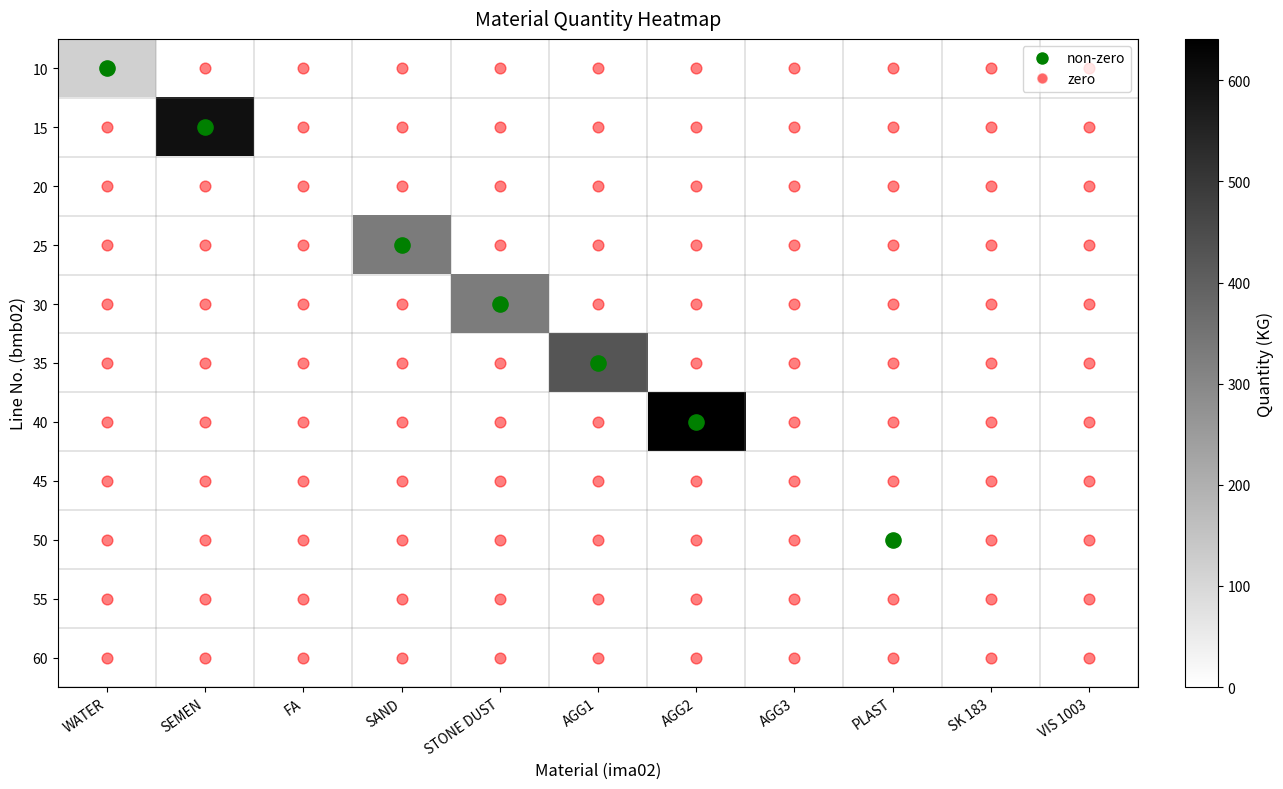

Reading left to right, transcribe all the data shown in this chart.

10: WATER=120.0	SEMEN=0.0	FA=0.0	SAND=0.0	STONE DUST=0.0	AGG1=0.0	AGG2=0.0	AGG3=0.0	PLAST=0.0	SK 183=0.0	VIS 1003=0.0
15: WATER=0.0	SEMEN=600.0	FA=0.0	SAND=0.0	STONE DUST=0.0	AGG1=0.0	AGG2=0.0	AGG3=0.0	PLAST=0.0	SK 183=0.0	VIS 1003=0.0
20: WATER=0.0	SEMEN=0.0	FA=0.0	SAND=0.0	STONE DUST=0.0	AGG1=0.0	AGG2=0.0	AGG3=0.0	PLAST=0.0	SK 183=0.0	VIS 1003=0.0
25: WATER=0.0	SEMEN=0.0	FA=0.0	SAND=332.0	STONE DUST=0.0	AGG1=0.0	AGG2=0.0	AGG3=0.0	PLAST=0.0	SK 183=0.0	VIS 1003=0.0
30: WATER=0.0	SEMEN=0.0	FA=0.0	SAND=0.0	STONE DUST=330.0	AGG1=0.0	AGG2=0.0	AGG3=0.0	PLAST=0.0	SK 183=0.0	VIS 1003=0.0
35: WATER=0.0	SEMEN=0.0	FA=0.0	SAND=0.0	STONE DUST=0.0	AGG1=427.0	AGG2=0.0	AGG3=0.0	PLAST=0.0	SK 183=0.0	VIS 1003=0.0
40: WATER=0.0	SEMEN=0.0	FA=0.0	SAND=0.0	STONE DUST=0.0	AGG1=0.0	AGG2=641.0	AGG3=0.0	PLAST=0.0	SK 183=0.0	VIS 1003=0.0
45: WATER=0.0	SEMEN=0.0	FA=0.0	SAND=0.0	STONE DUST=0.0	AGG1=0.0	AGG2=0.0	AGG3=0.0	PLAST=0.0	SK 183=0.0	VIS 1003=0.0
50: WATER=0.0	SEMEN=0.0	FA=0.0	SAND=0.0	STONE DUST=0.0	AGG1=0.0	AGG2=0.0	AGG3=0.0	PLAST=0.9	SK 183=0.0	VIS 1003=0.0
55: WATER=0.0	SEMEN=0.0	FA=0.0	SAND=0.0	STONE DUST=0.0	AGG1=0.0	AGG2=0.0	AGG3=0.0	PLAST=0.0	SK 183=0.0	VIS 1003=0.0
60: WATER=0.0	SEMEN=0.0	FA=0.0	SAND=0.0	STONE DUST=0.0	AGG1=0.0	AGG2=0.0	AGG3=0.0	PLAST=0.0	SK 183=0.0	VIS 1003=0.0